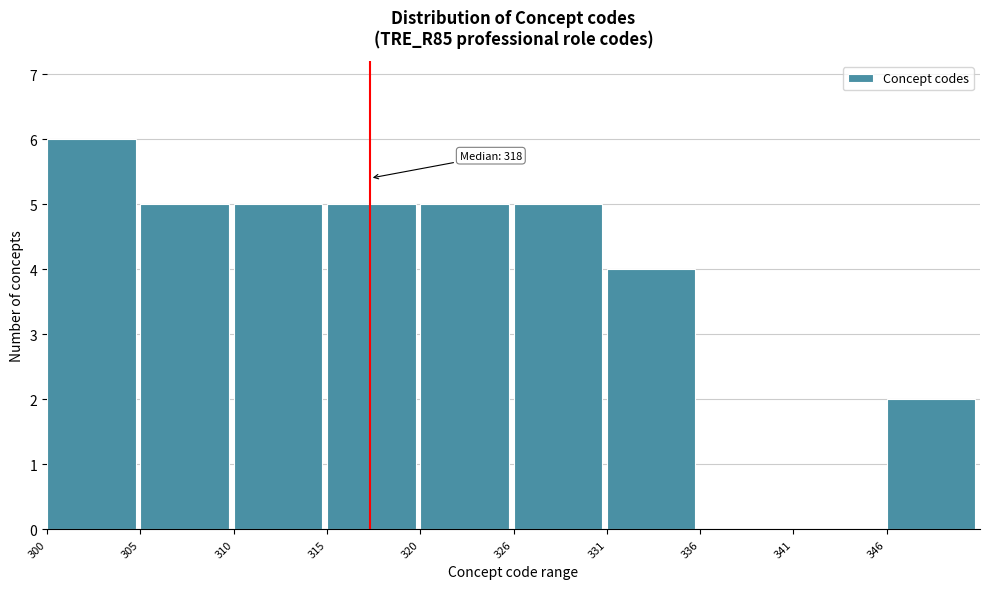

Reading left to right, list all the values displayed in this chart.

300=6	305=5	310=5	315=5	320=5	326=5	331=4	336=0	341=0	346=2